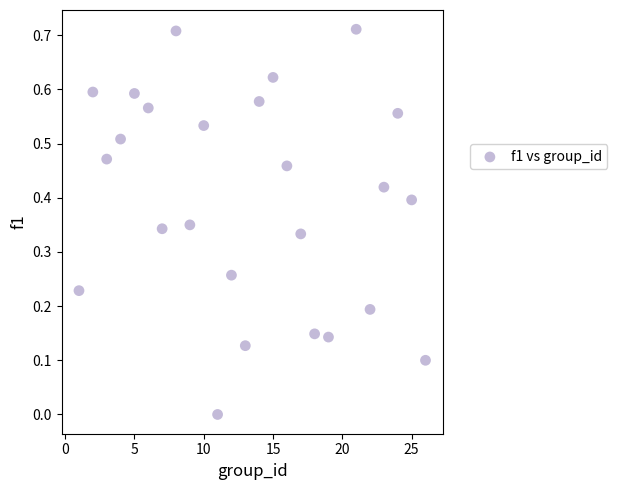

What is the range of X values (max minus min)?

25.0